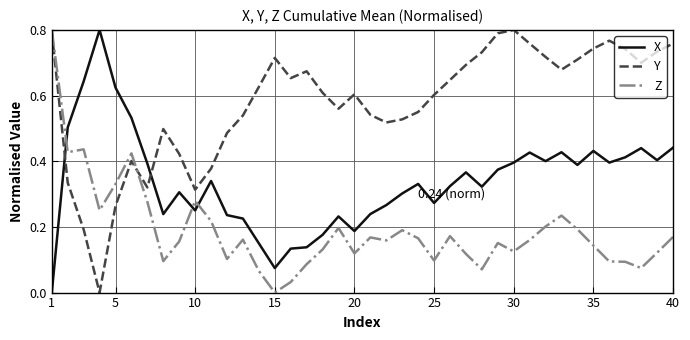

How many times do Y and X cross each other?

2